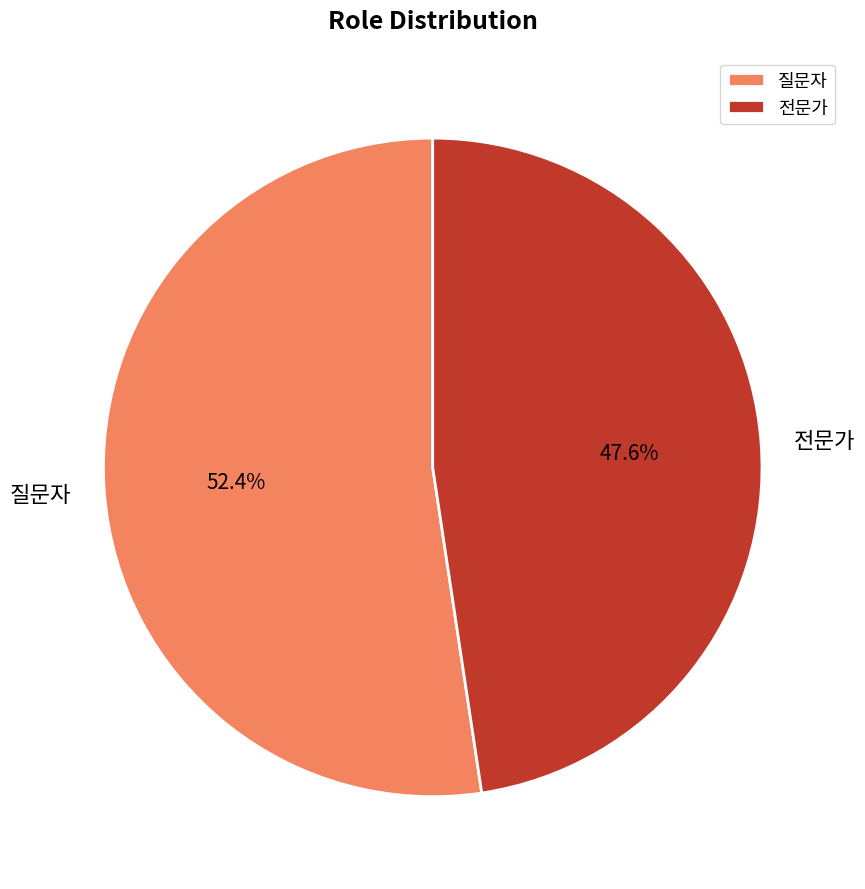

What percentage is the 전문가 slice, to the nearest percent?

48%